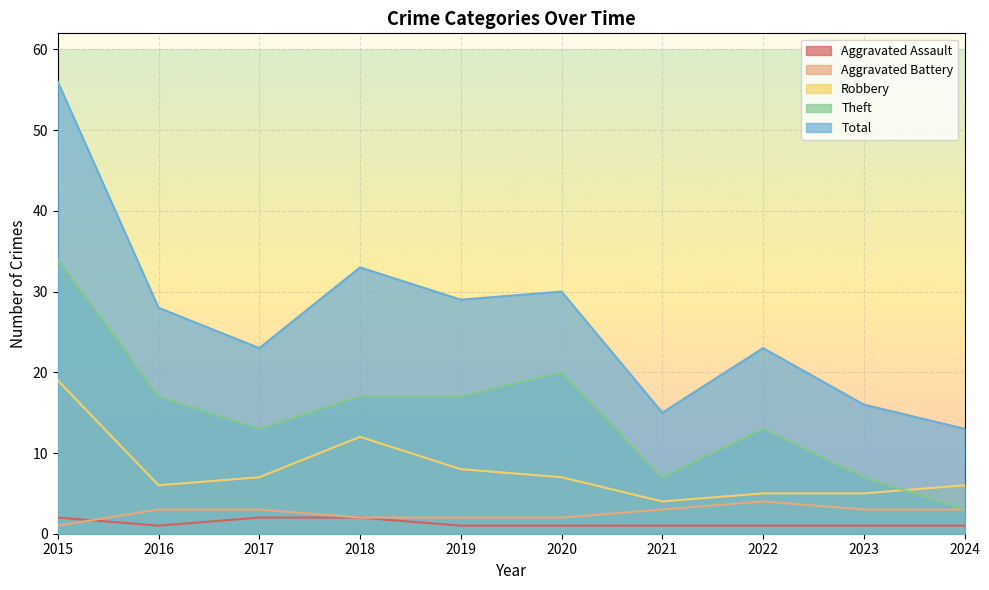

What is the value of the Robbery point at the 2nd from the left?

6